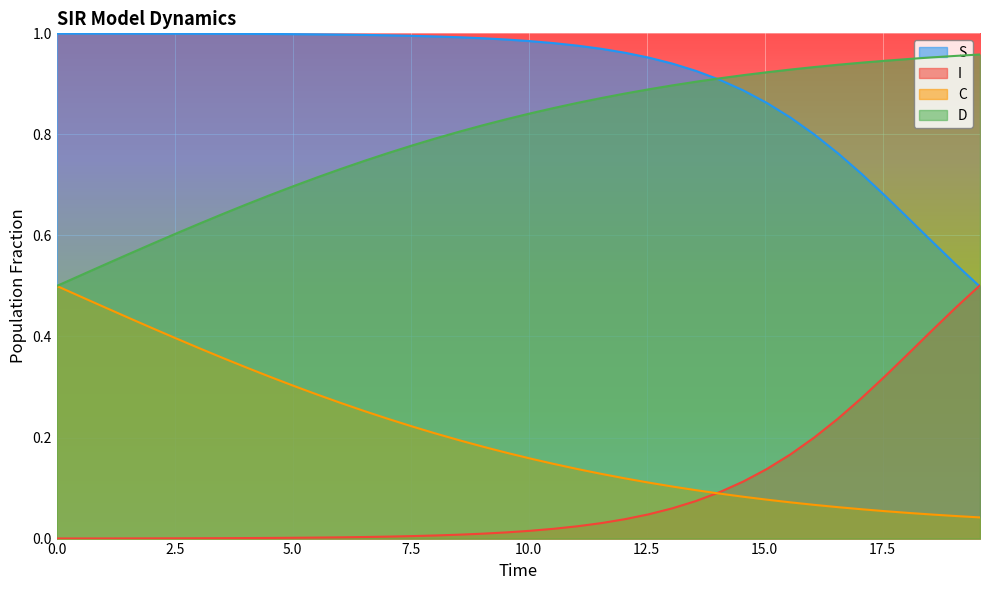

How many categories are shown in the chart?

40